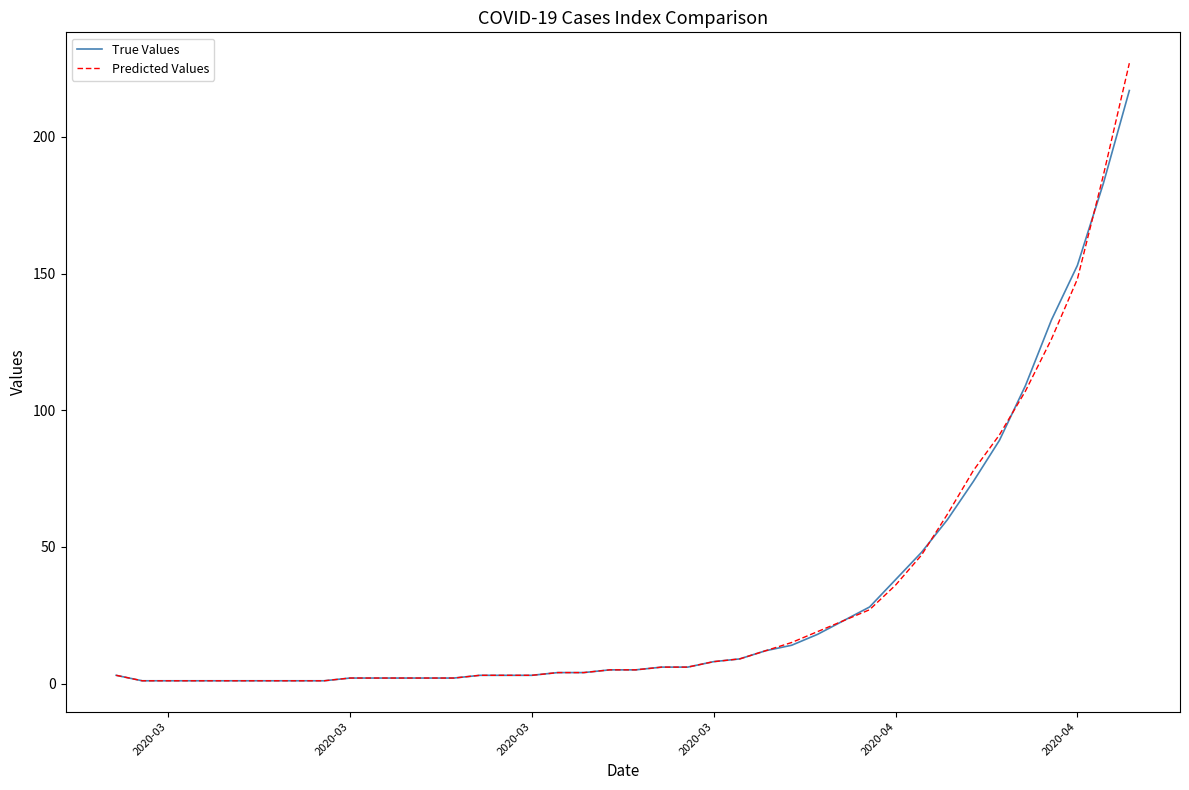

What is the greatest value displayed?

227